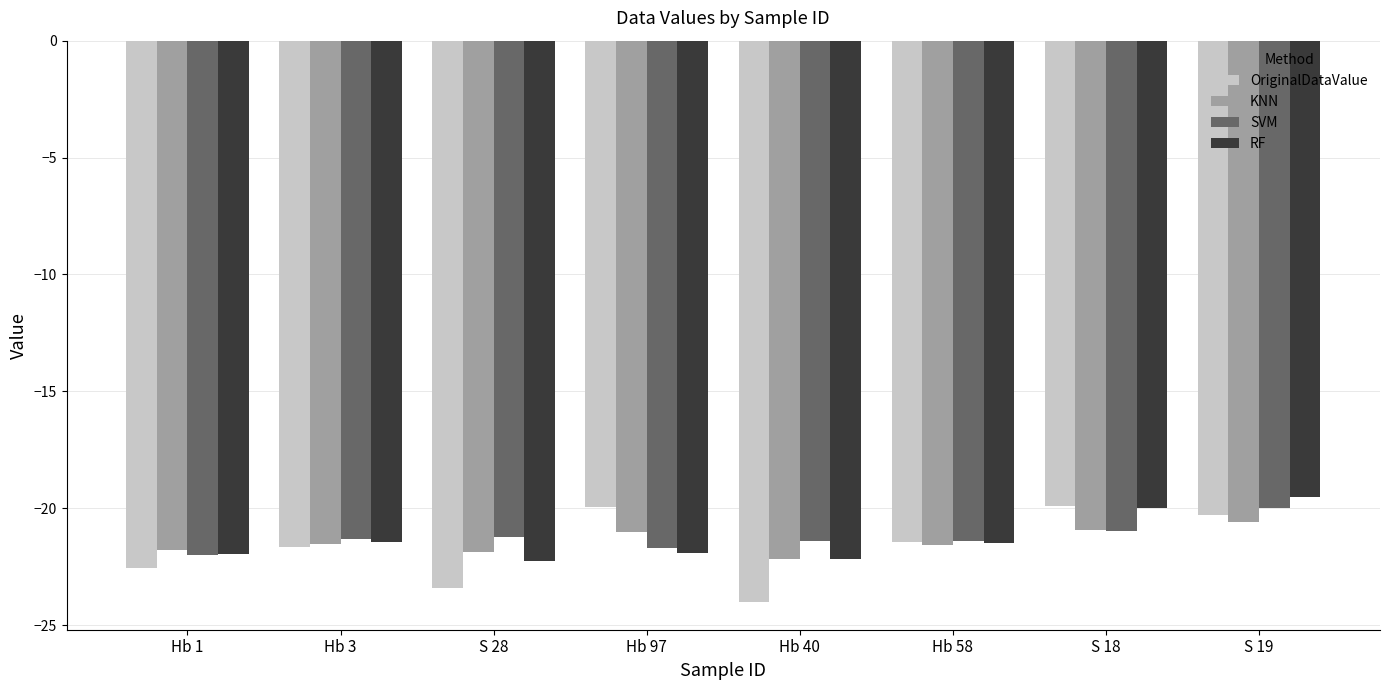

What is the difference between the highest and lowest values at S 18?

1.1